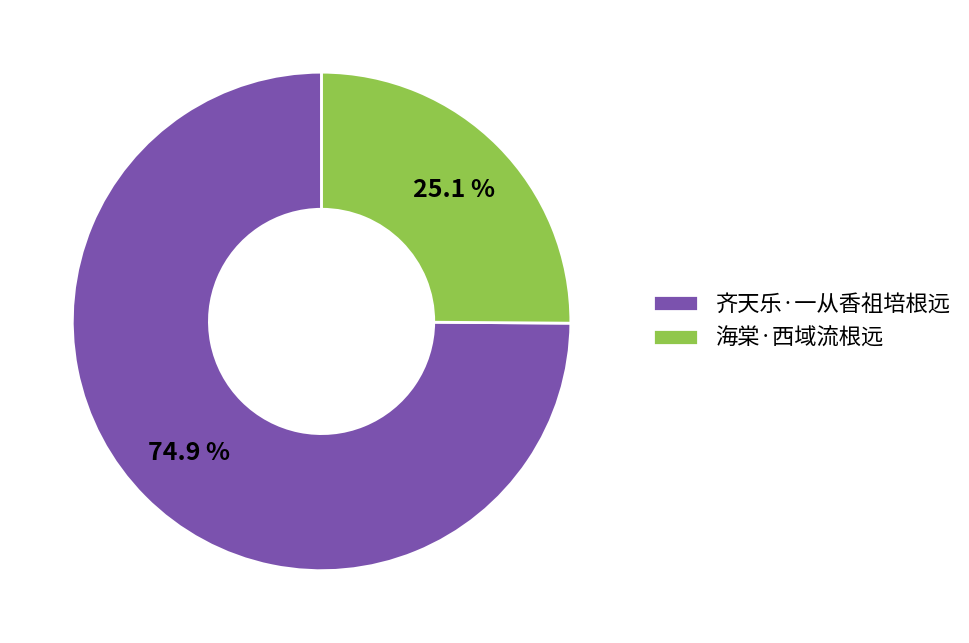

Is it true that 齐天乐·一从香祖培根远 is 75% of the pie?

True